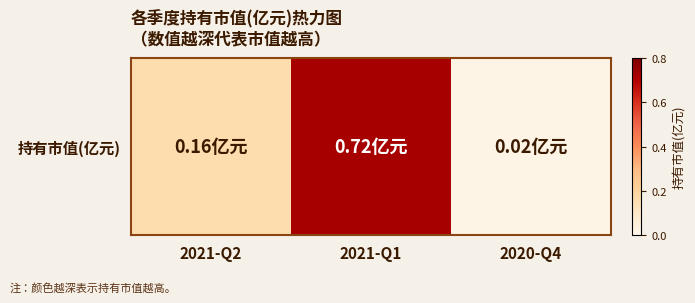

What value does the data have at 2021-Q1?

0.7